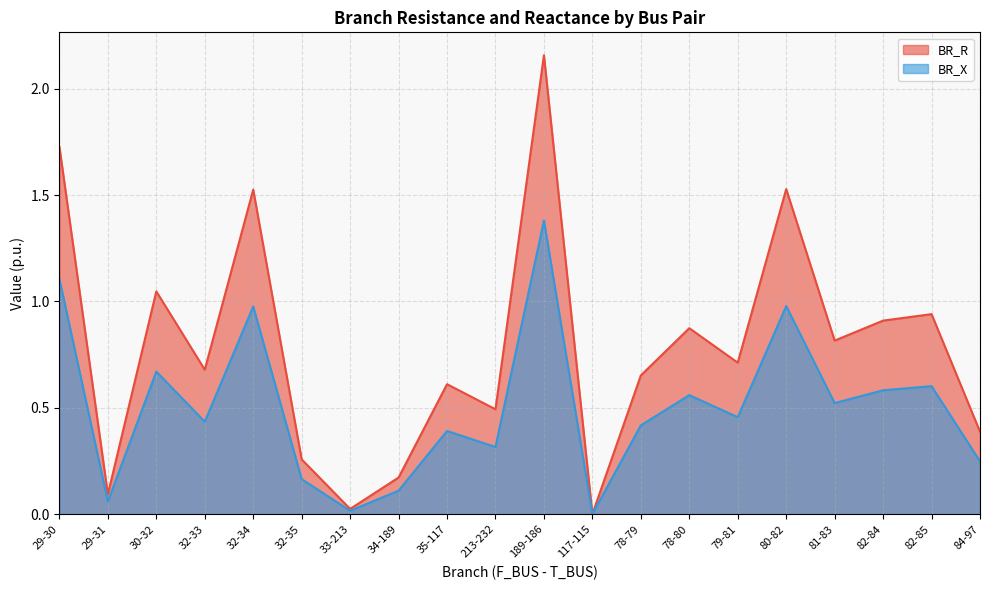

What is the value of the BR_R point at the 1st from the left?

1.7